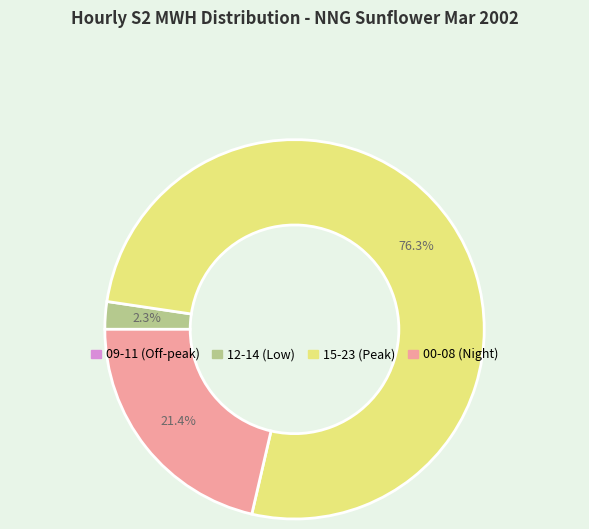

Is there a majority slice in this chart?

Yes